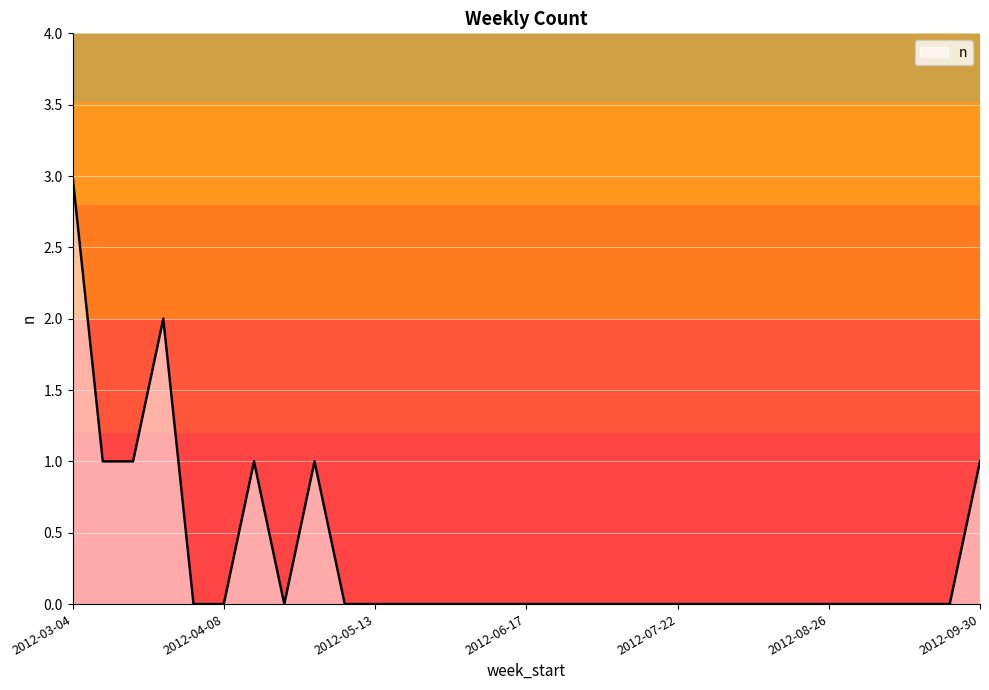

What is the greatest value displayed?

3